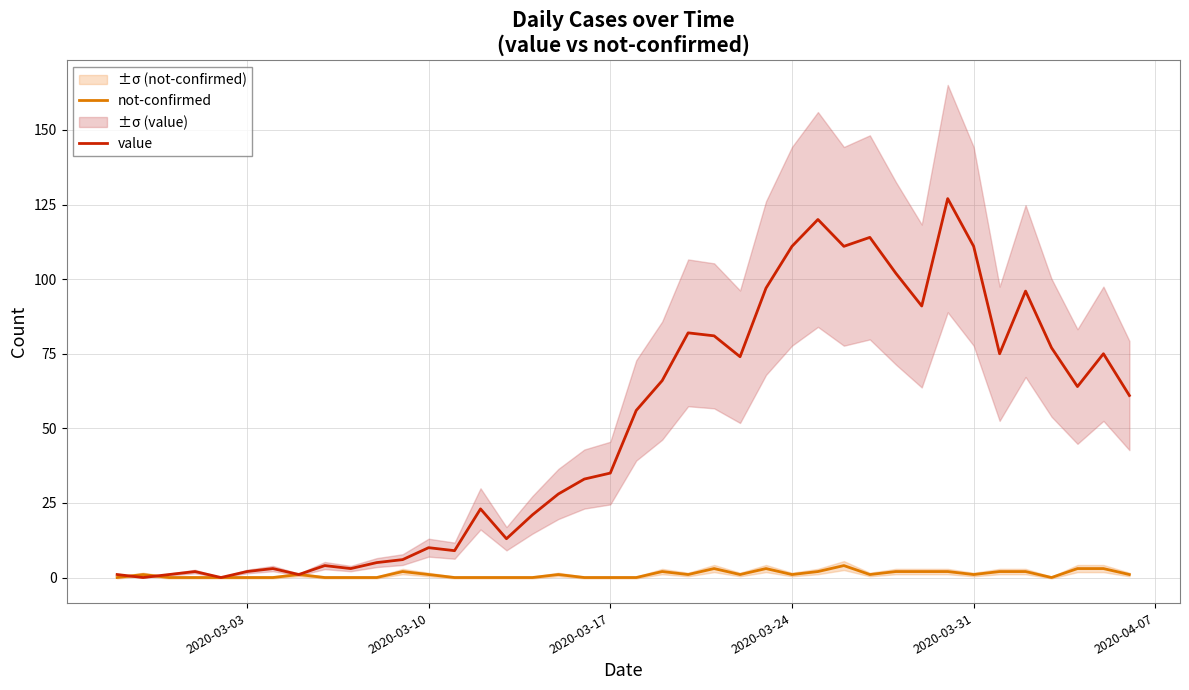

How many positive values does the value series have?

38